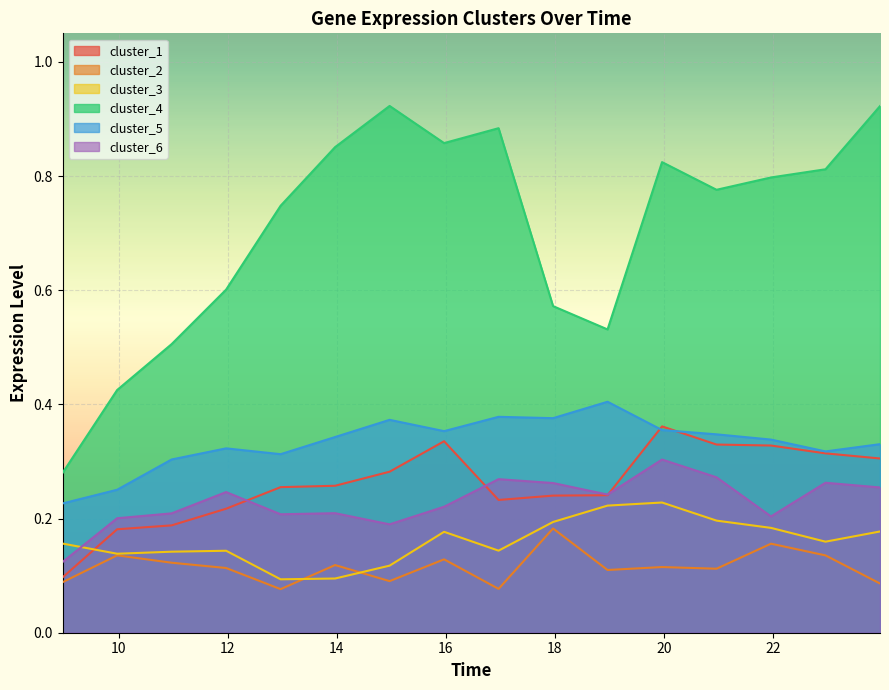

The value of cluster_5 at 22.9667 is 0.4. True or false?

False